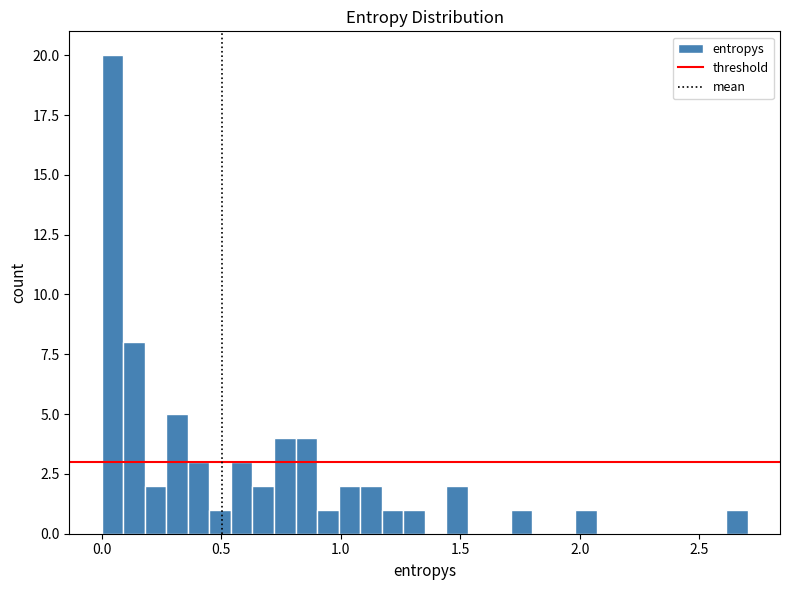

Read against the x-axis, roughly where is the centre of the tallest bar?

0.05